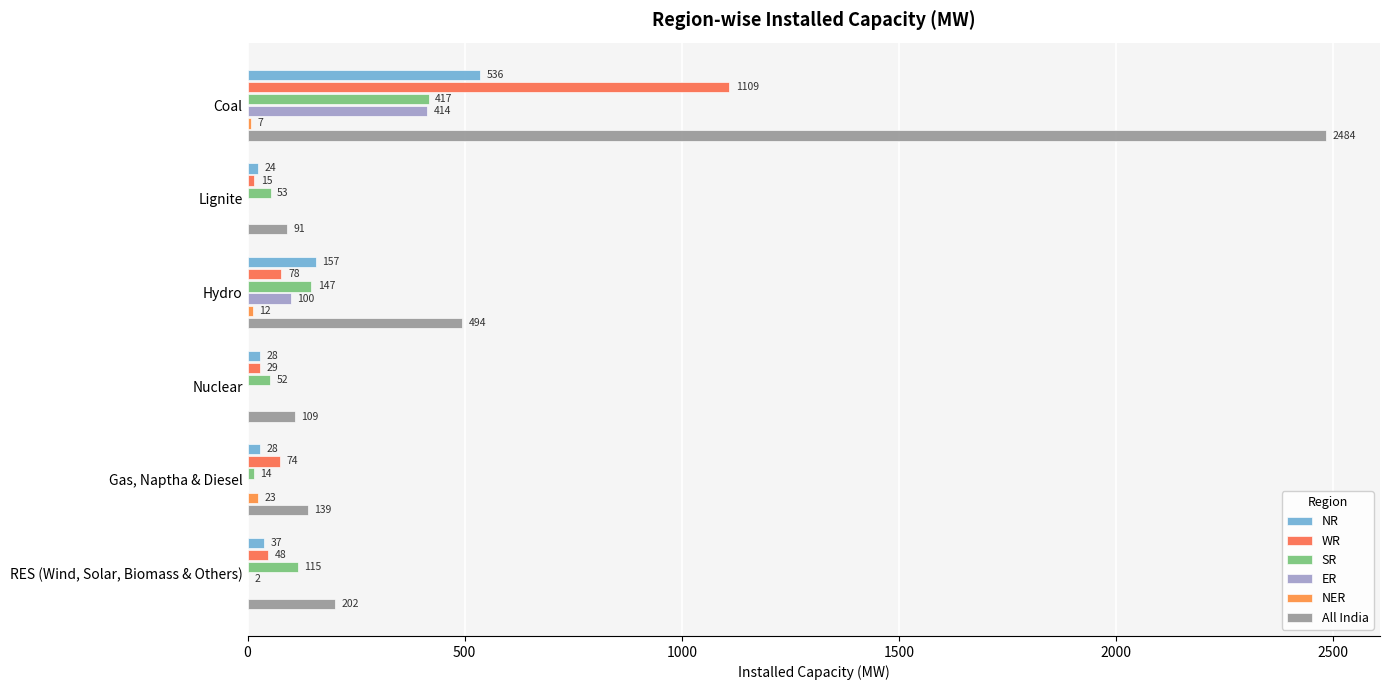

List the series in order of their peak value, lowest first.

NER, ER, SR, NR, WR, All India